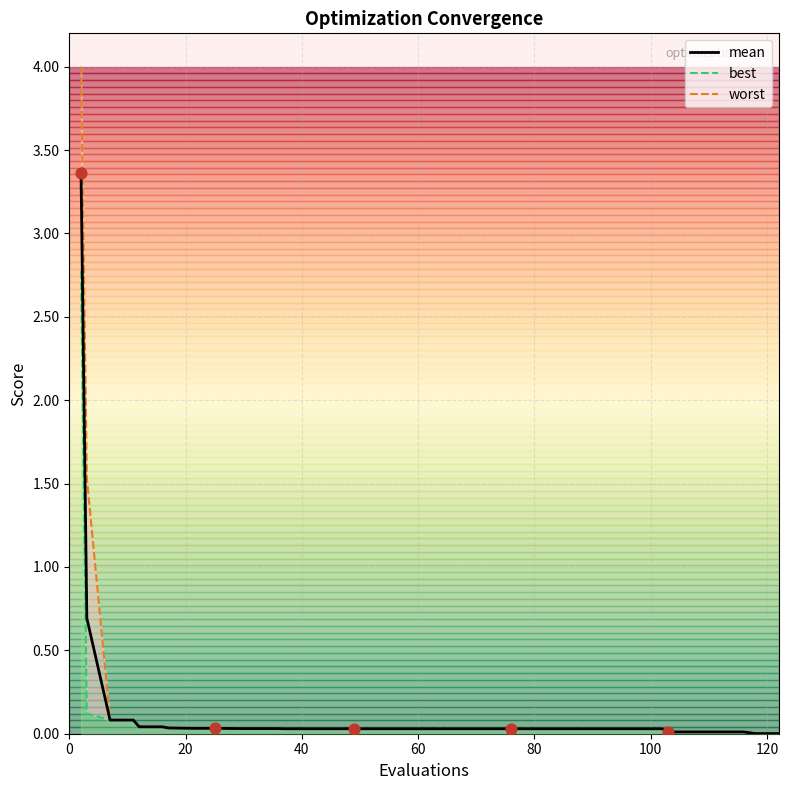

What are all the series names shown in the legend?

mean, best, worst